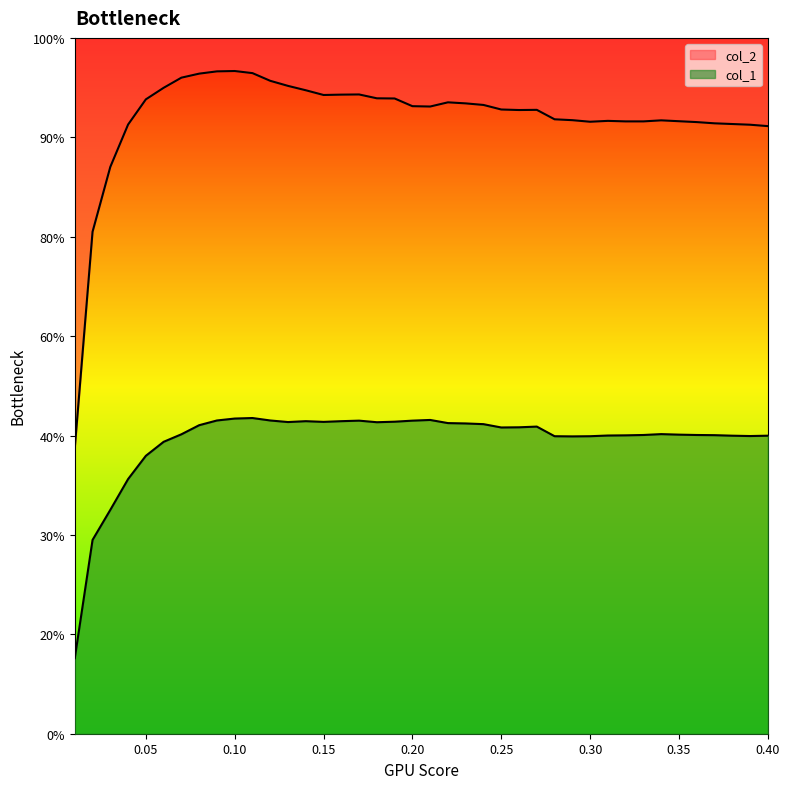

Which series has the widest spread of values?

col_2